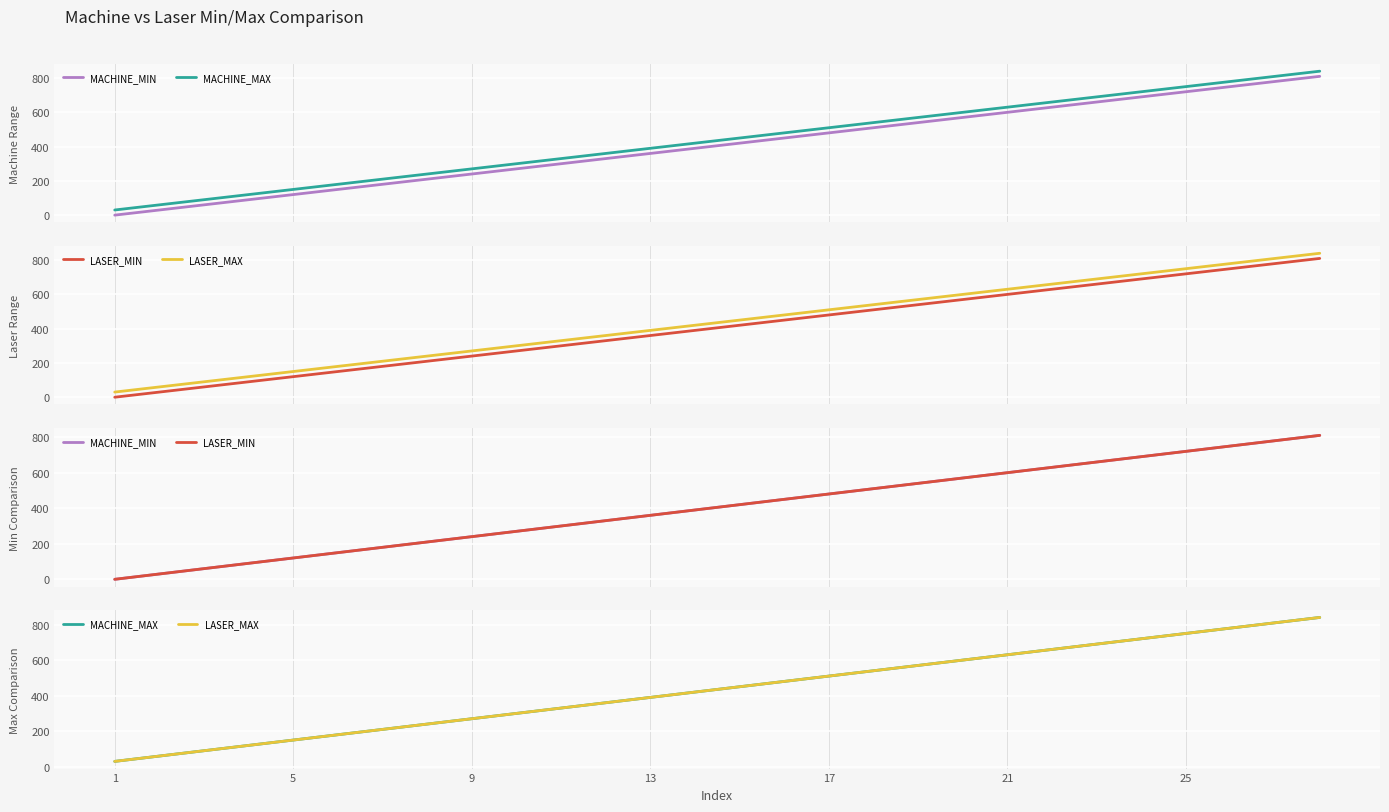

True or false: LASER_MAX and LASER_MIN cross at least once.

False